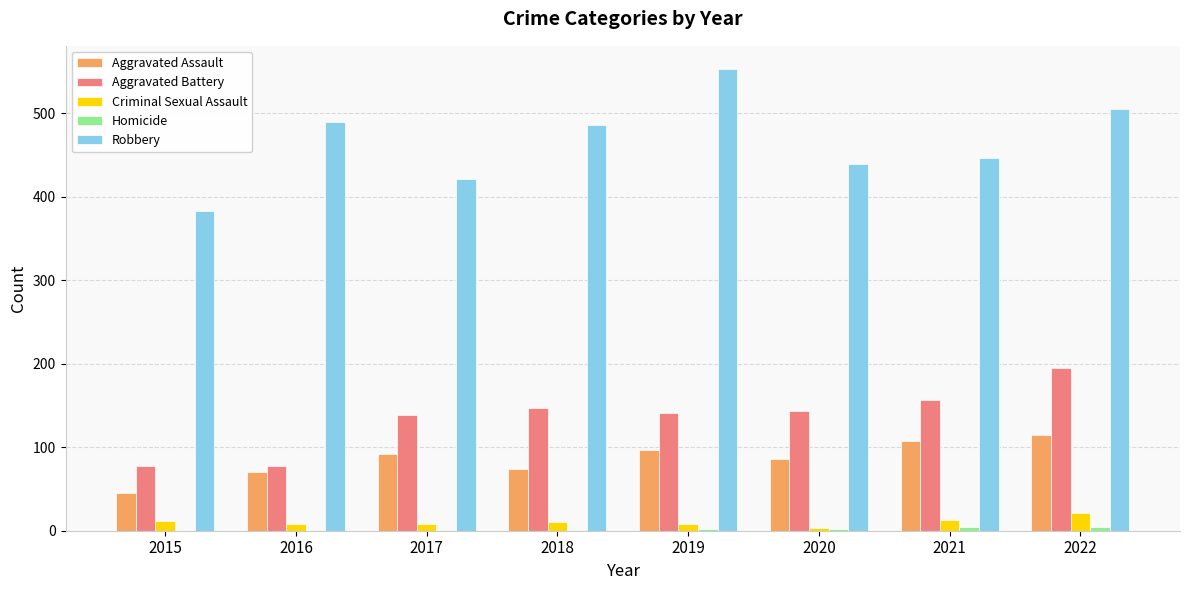

Count the number of data series in this chart.

5